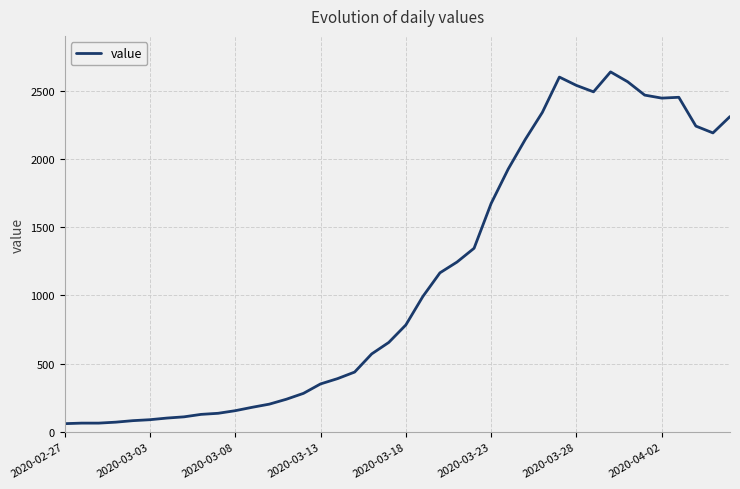

What is the minimum value shown in the chart?

61